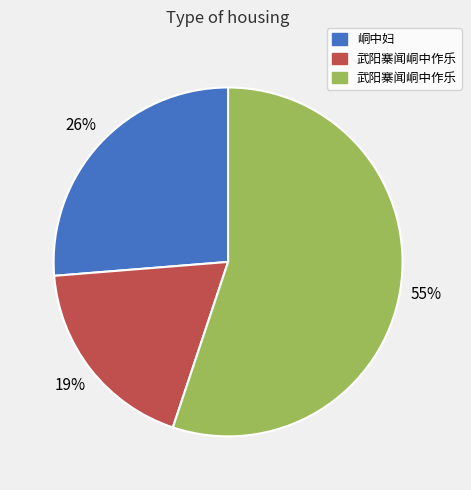

How many segments does this pie chart have?

3